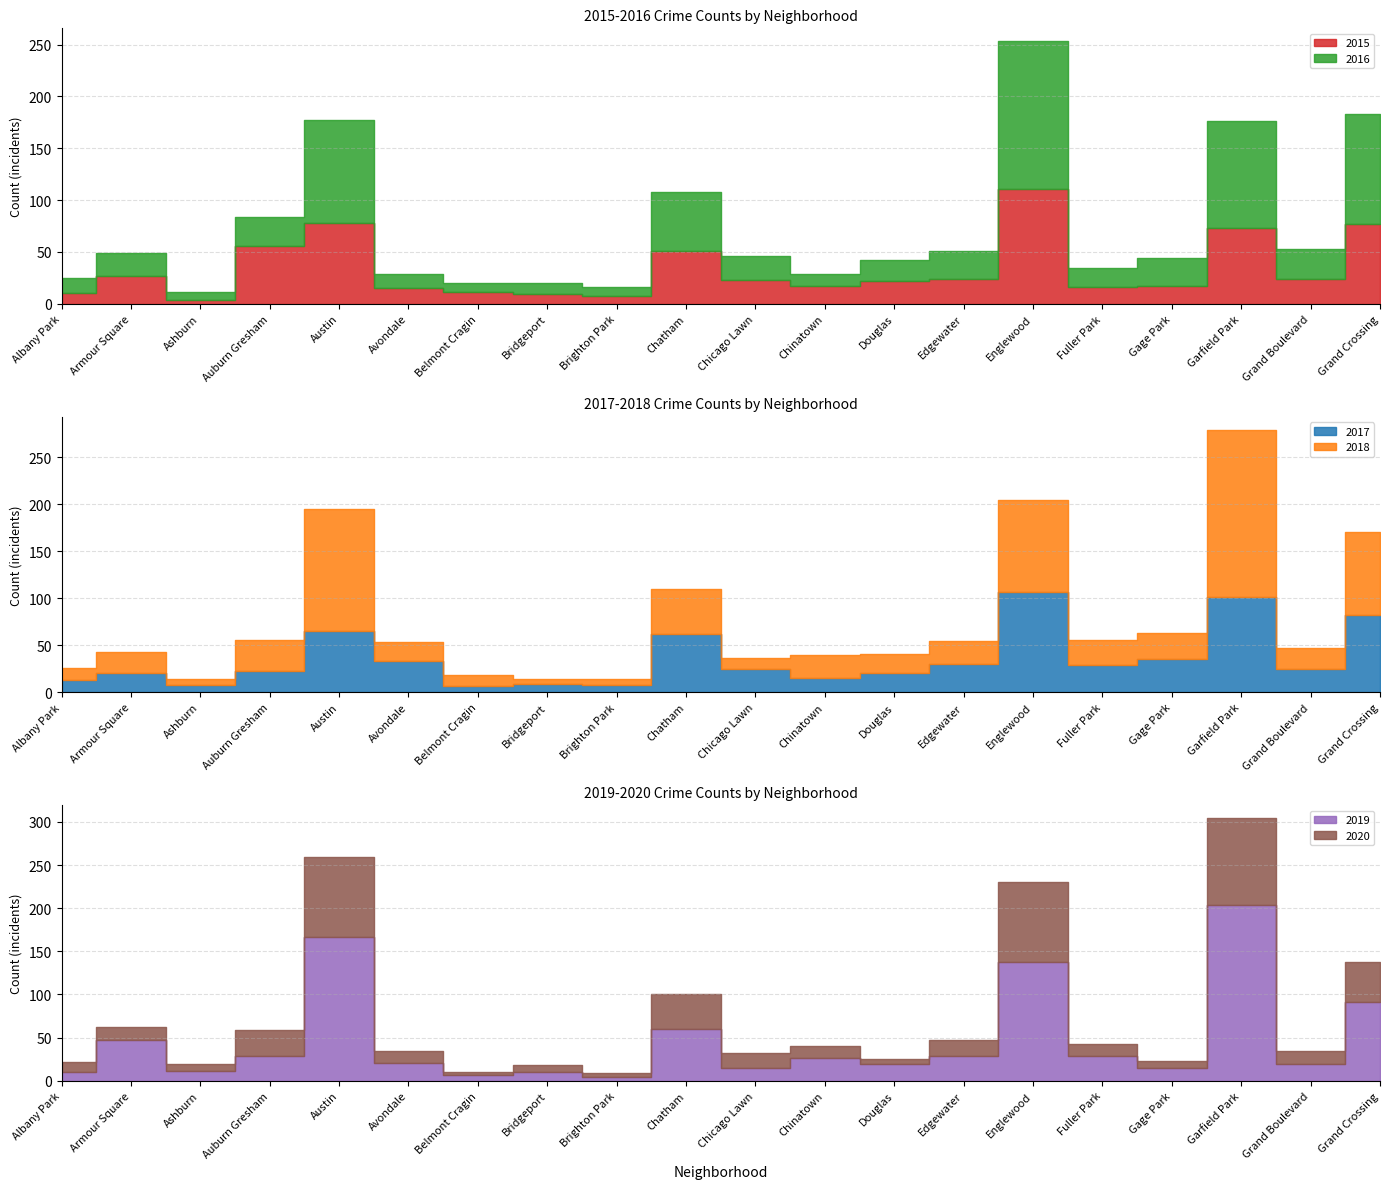

What is the sum of the 2019 values at Fuller Park and Edgewater?

58